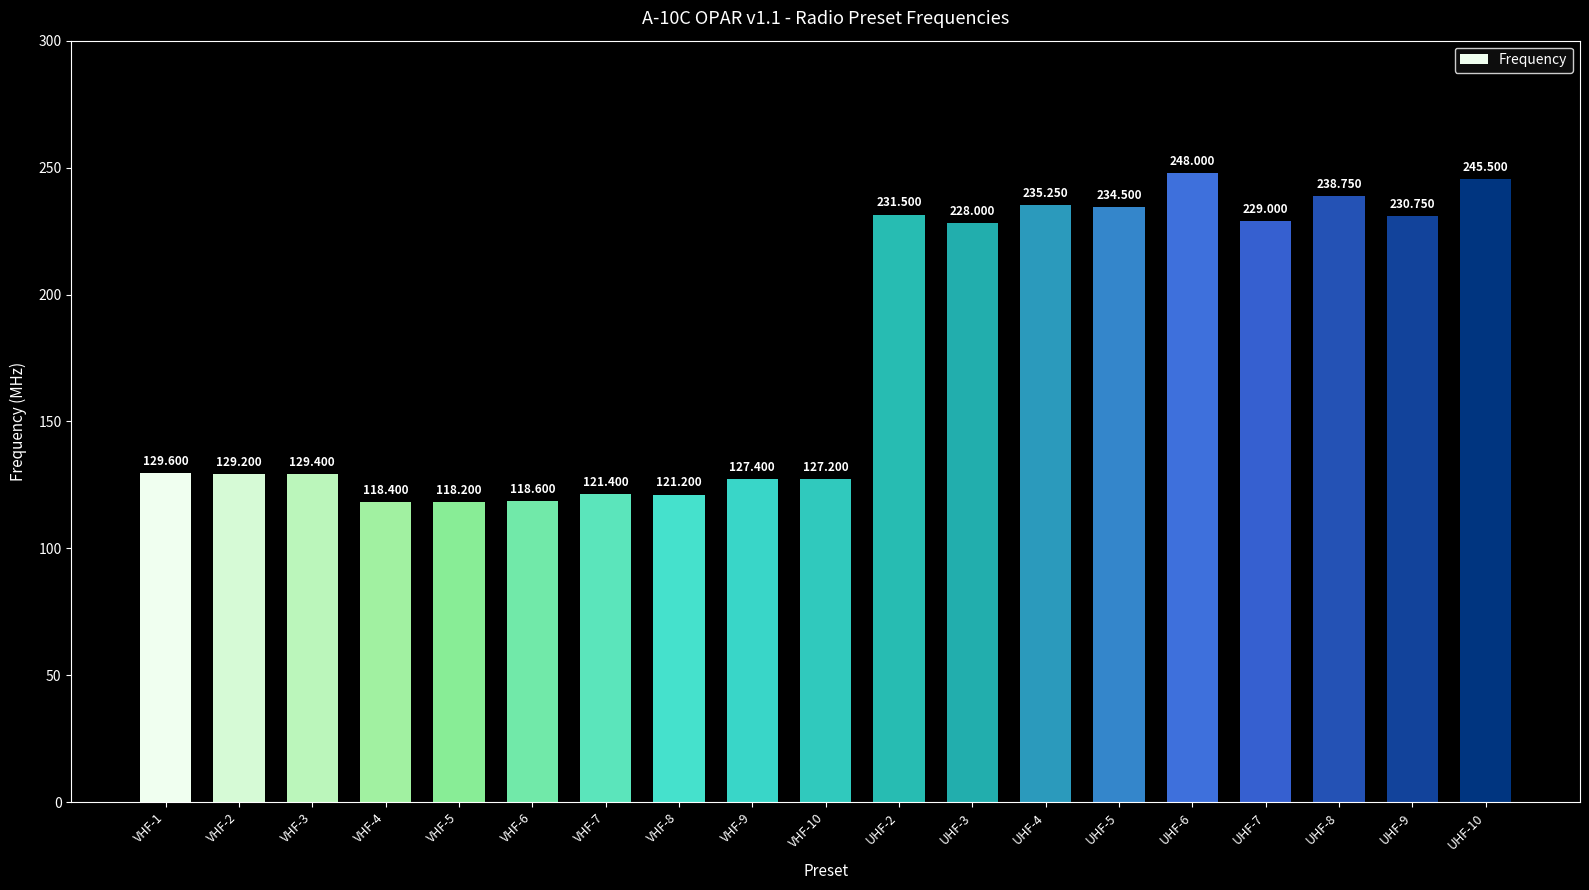

Which category has the lowest value across all series?

VHF-5